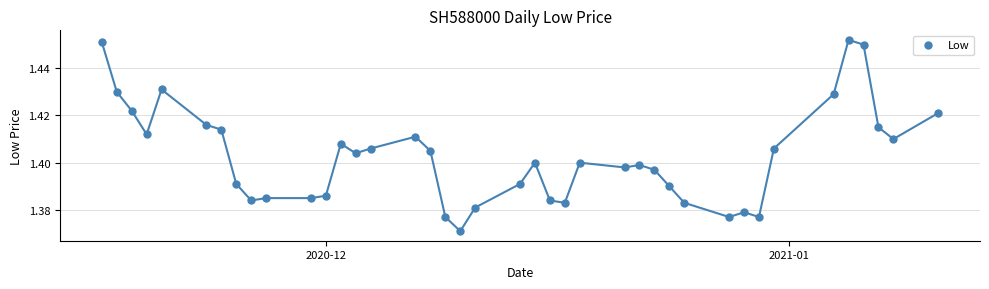

What is the range of X values (max minus min)?

56.0